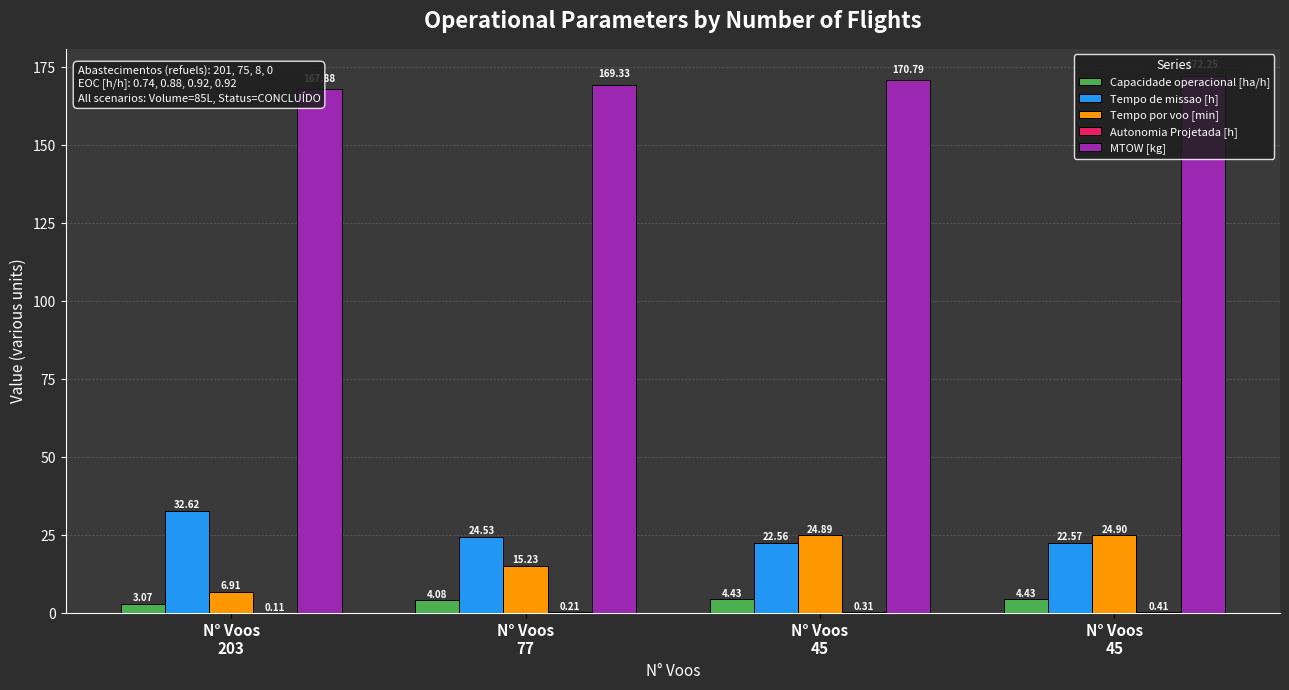

Reading left to right, extract all data points from this chart.

Capacidade operacional [ha/h]: N° Voos
203=3.1	N° Voos
77=4.1	N° Voos
45=4.4	N° Voos
45=4.4
Tempo de missao [h]: N° Voos
203=32.6	N° Voos
77=24.5	N° Voos
45=22.6	N° Voos
45=22.6
Tempo por voo [min]: N° Voos
203=6.9	N° Voos
77=15.2	N° Voos
45=24.9	N° Voos
45=24.9
Autonomia Projetada [h]: N° Voos
203=0.1	N° Voos
77=0.2	N° Voos
45=0.3	N° Voos
45=0.4
MTOW [kg]: N° Voos
203=167.9	N° Voos
77=169.3	N° Voos
45=170.8	N° Voos
45=172.2